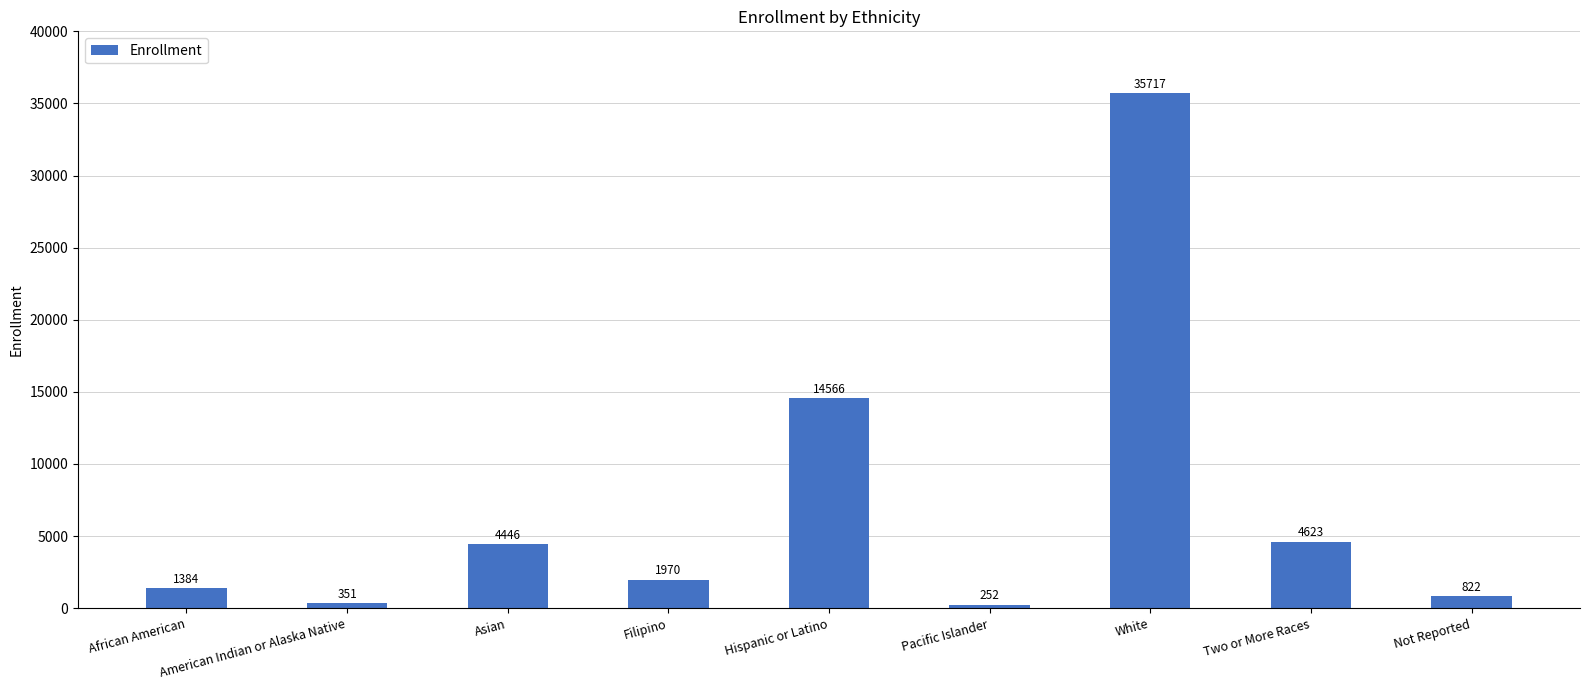

Which label corresponds to the smallest value in the chart?

Pacific Islander